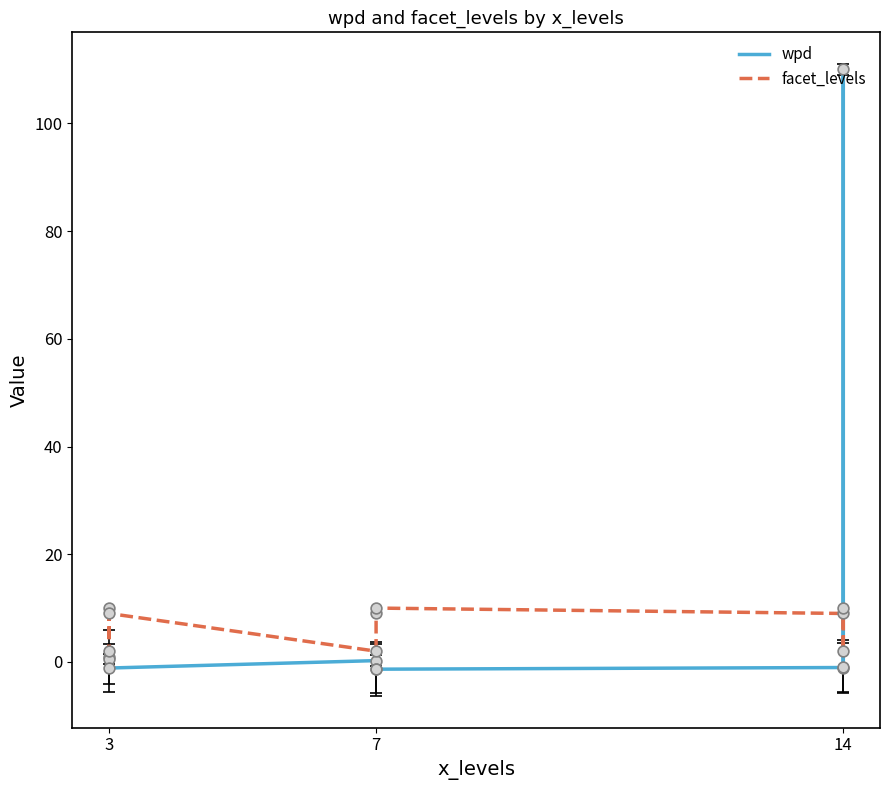

Which series has the largest Y range (max minus min)?

wpd